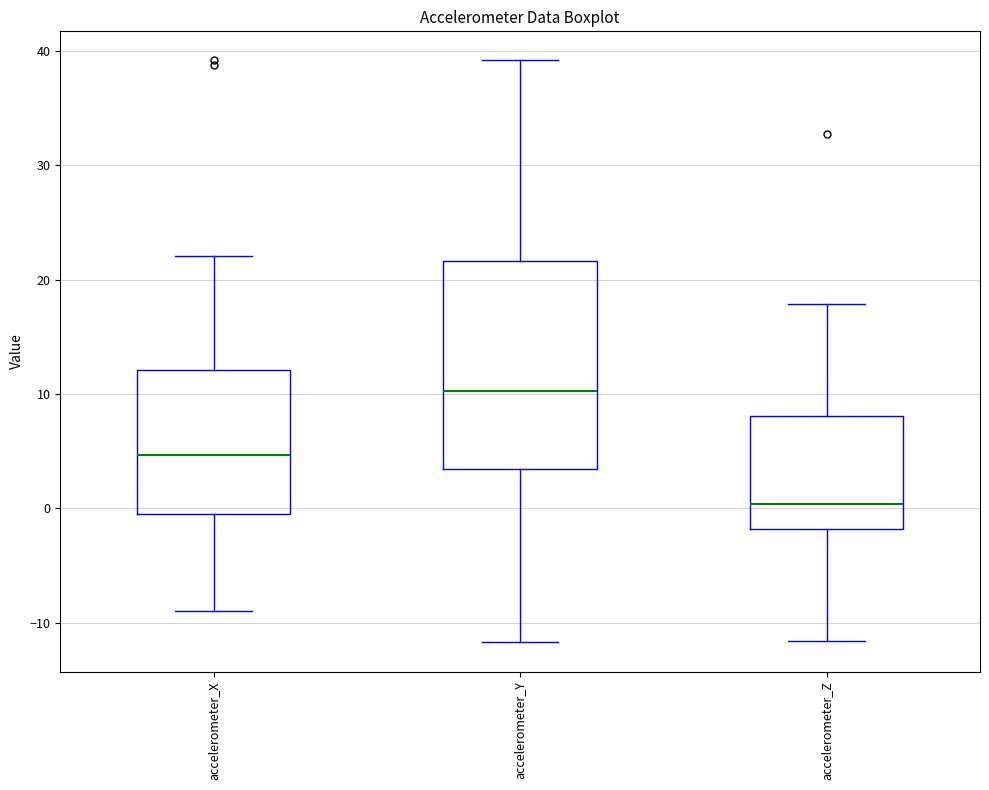

Where is the upper edge of the box for accelerometer_X on the y-axis? The values are not printed on the chart, so give them approximately, as read against the axis.

12